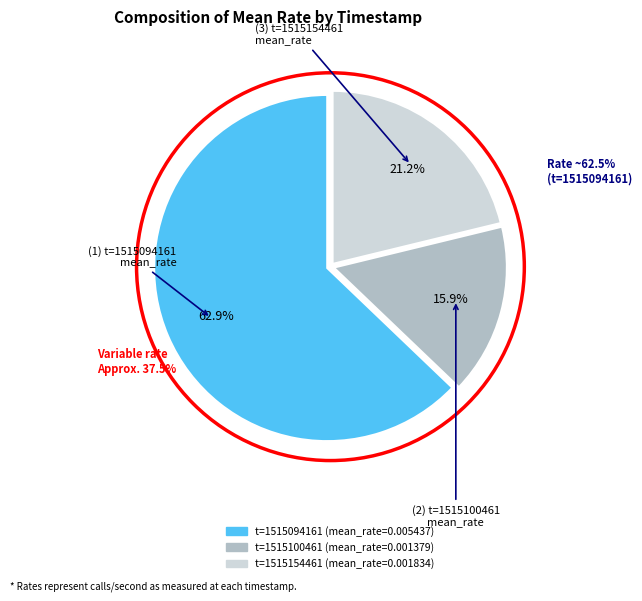

Is there a majority slice in this chart?

Yes